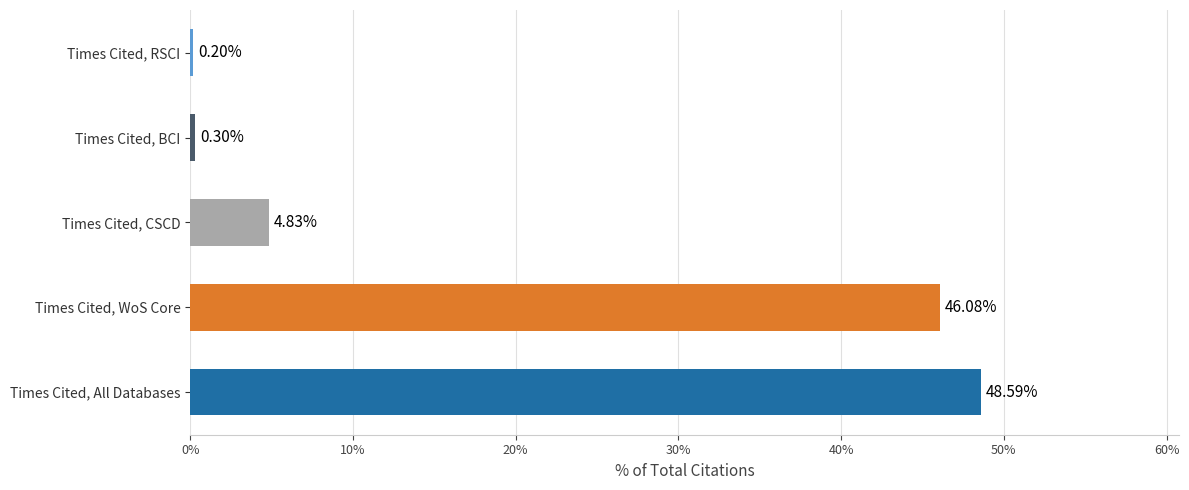

How many bars are there in total?

5